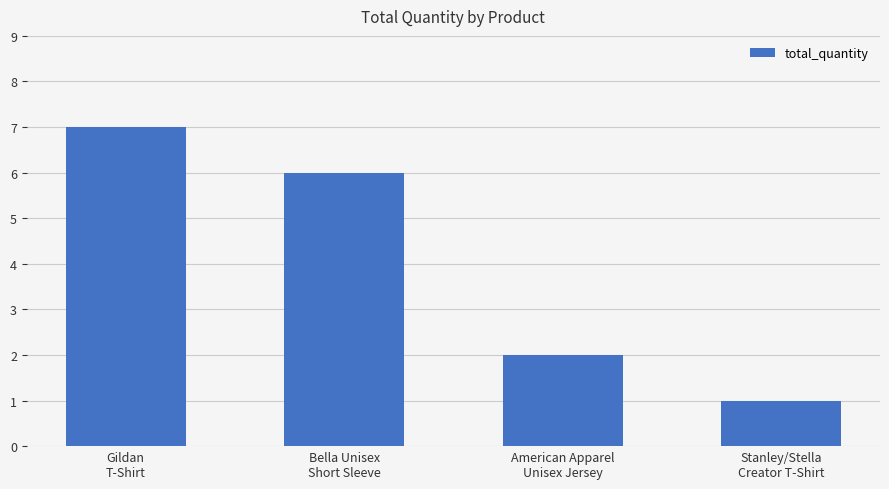

The chart shows a value of 3 at American Apparel
Unisex Jersey. True or false?

False